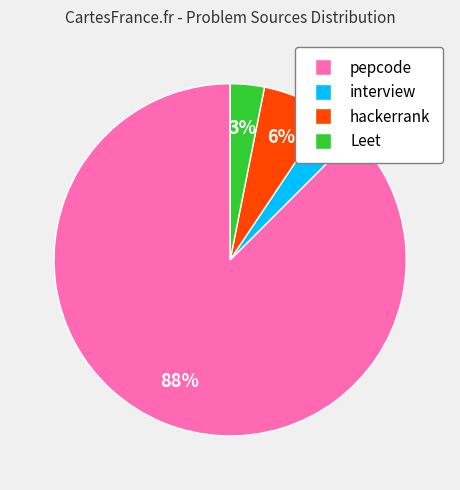

To the nearest percent, what portion does Leet represent?

3%